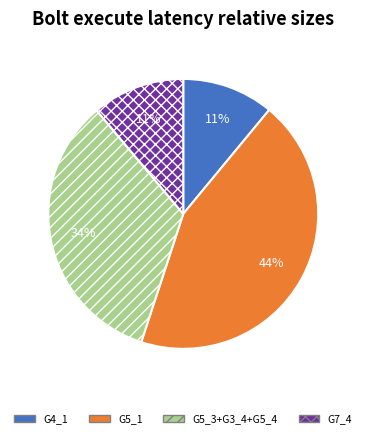

Combined, do G4_1 and G5_1 account for over 50%?

Yes